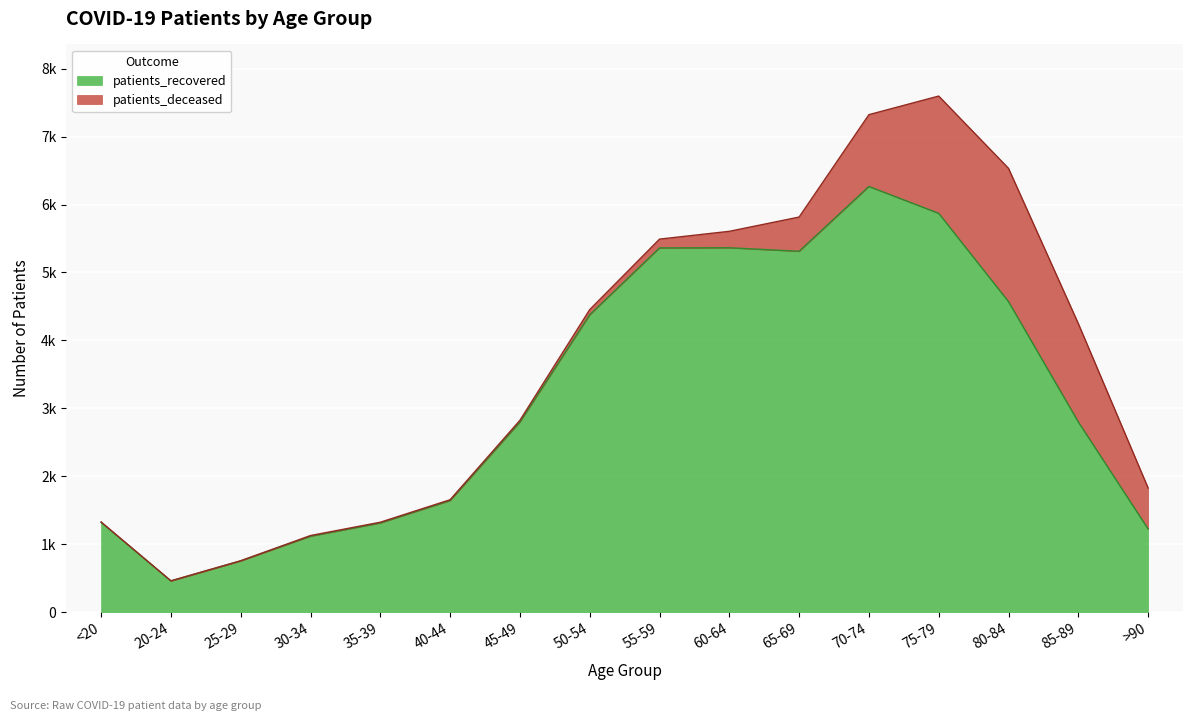

What are all the series names shown in the legend?

patients_recovered, patients_deceased